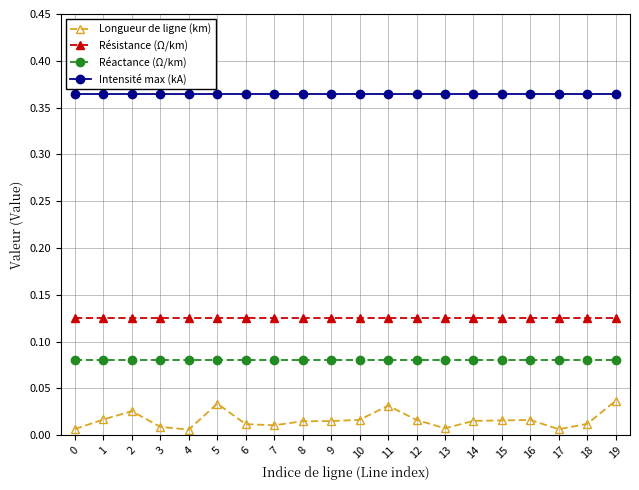

What is the sum of all Réactance (Ω/km) values?

1.6